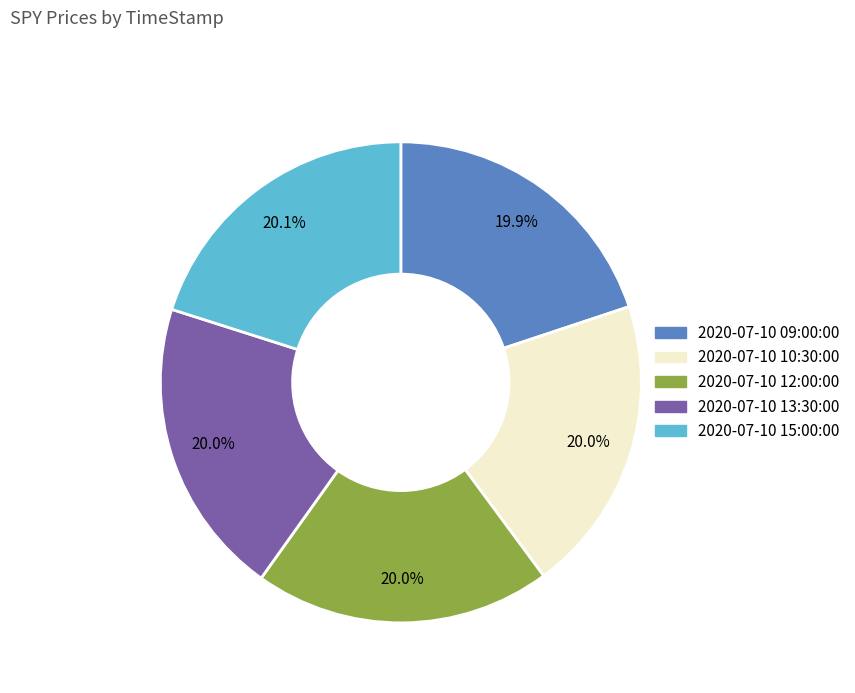

Count the number of slices in the pie.

5